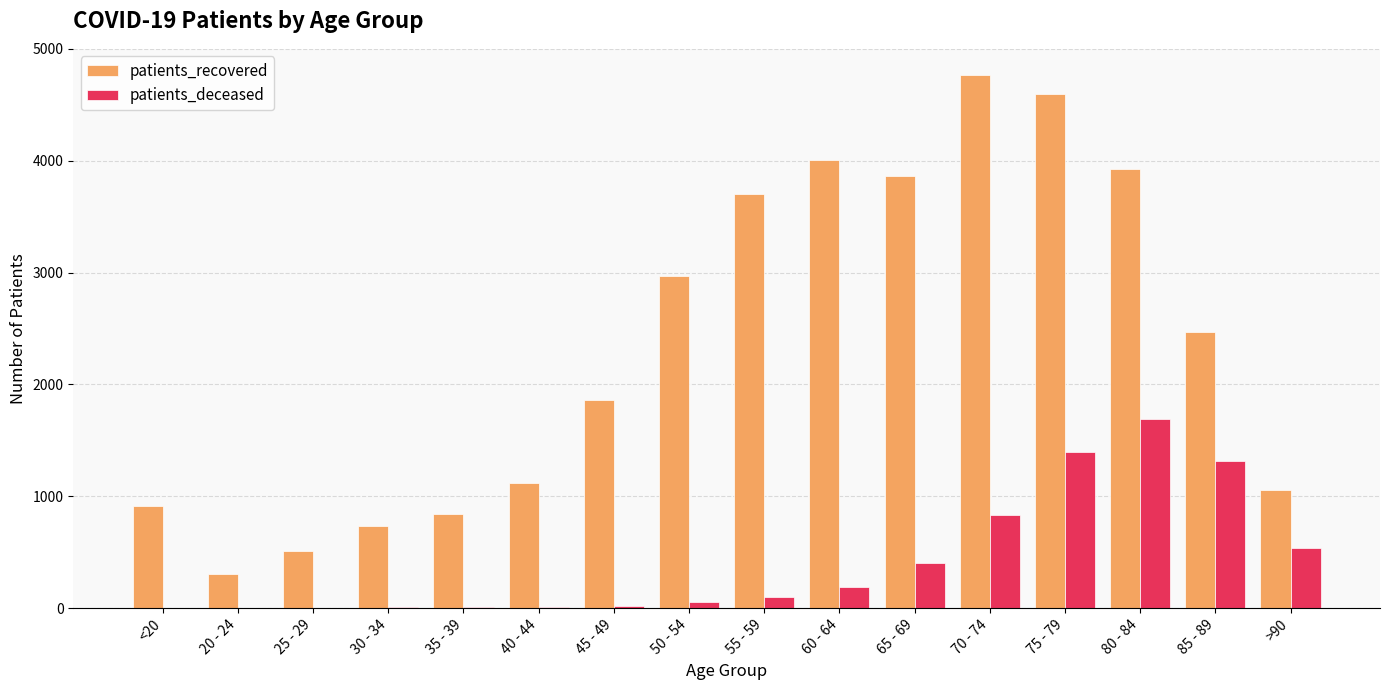

What is the maximum value shown in the chart?

4762